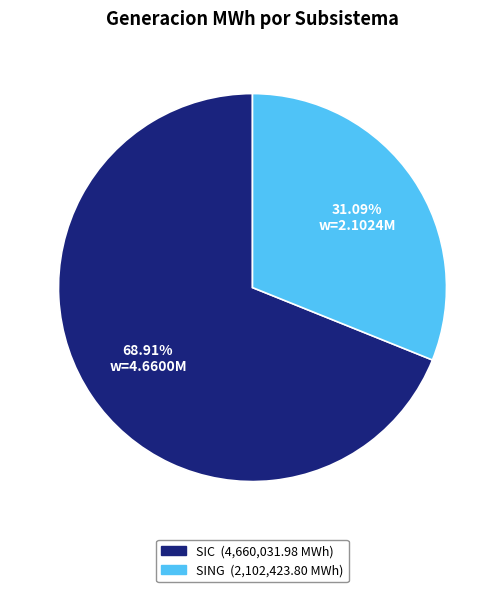

To the nearest percent, what percentage of the pie is SING?

31%